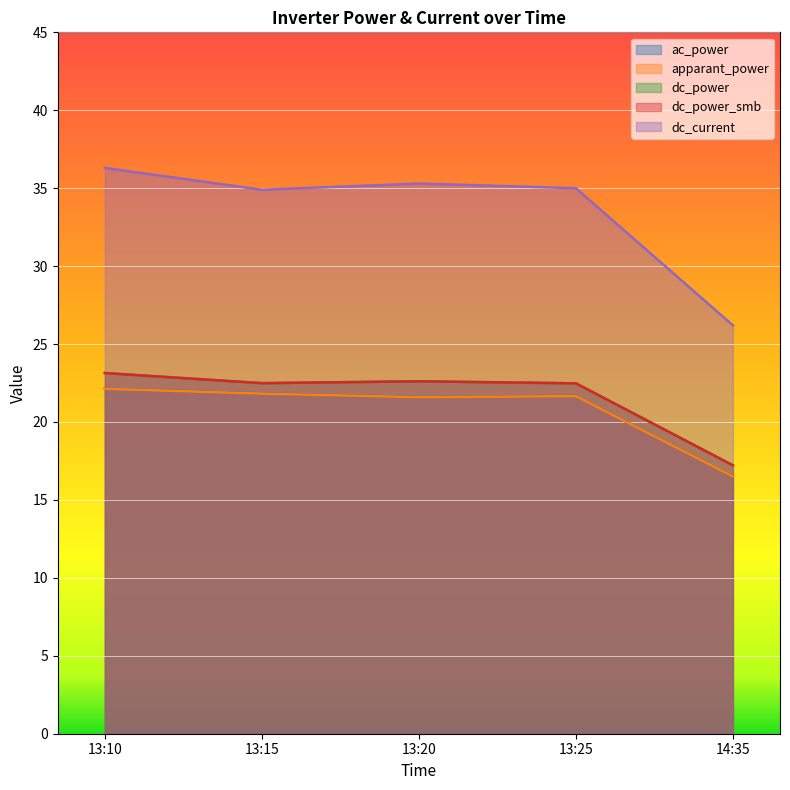

Reading left to right, transcribe all the data shown in this chart.

ac_power: 13:10=22.1	13:15=21.8	13:20=21.6	13:25=21.7	14:35=16.5
apparant_power: 13:10=22.1	13:15=21.8	13:20=21.6	13:25=21.7	14:35=16.5
dc_power: 13:10=23.1	13:15=22.5	13:20=22.6	13:25=22.5	14:35=17.2
dc_power_smb: 13:10=23.1	13:15=22.5	13:20=22.6	13:25=22.5	14:35=17.2
dc_current: 13:10=36.3	13:15=34.9	13:20=35.3	13:25=35.0	14:35=26.2